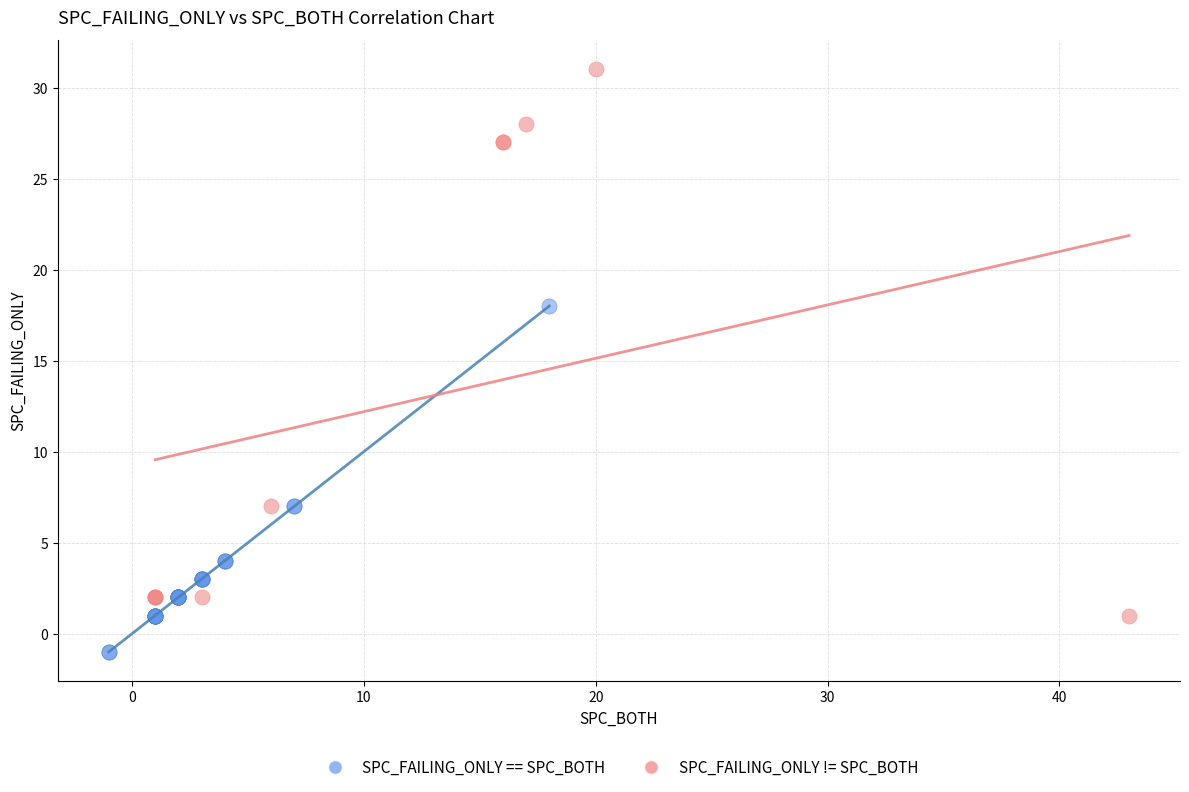

Which series reaches the minimum Y coordinate?

SPC_FAILING_ONLY == SPC_BOTH